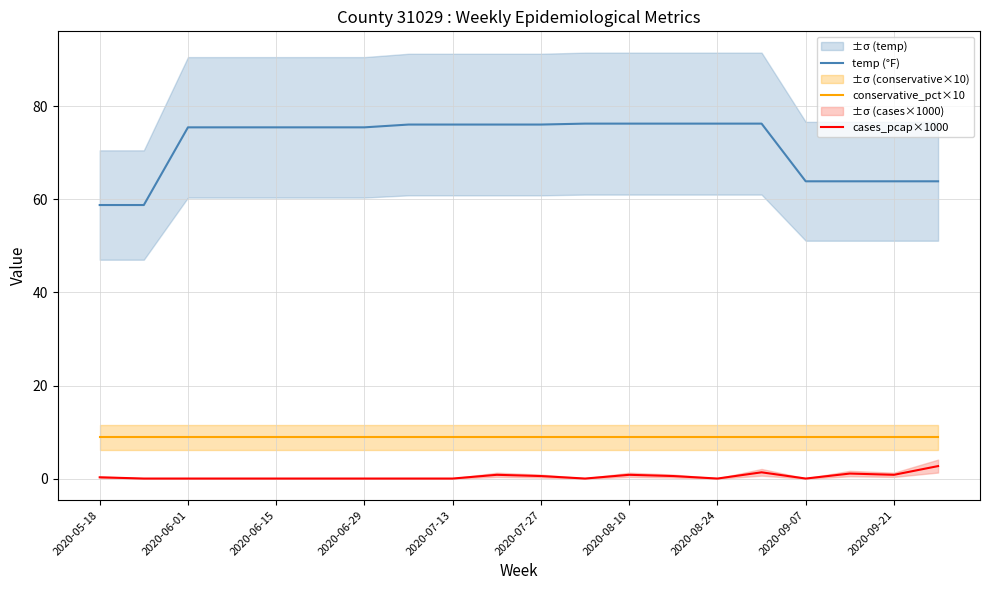

True or false: cases_pcap×1000 and conservative_pct×10 cross at least once.

False